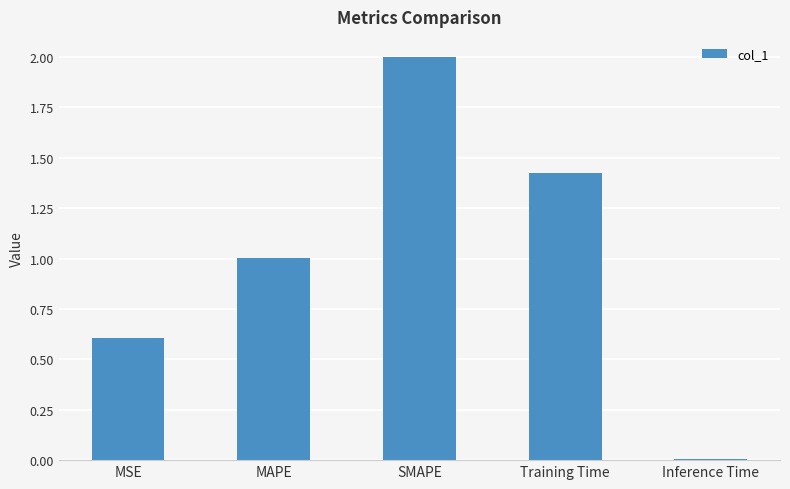

Between SMAPE and MAPE, which is larger?

SMAPE